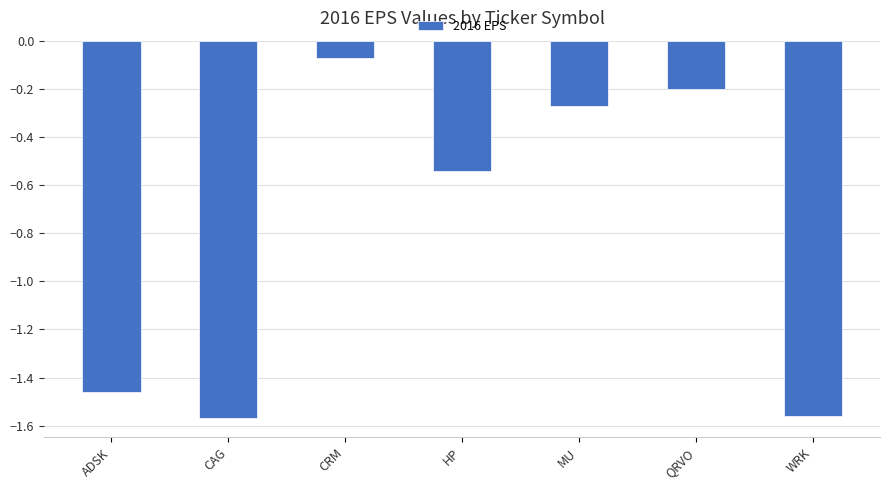

Between MU and ADSK, which is larger?

MU